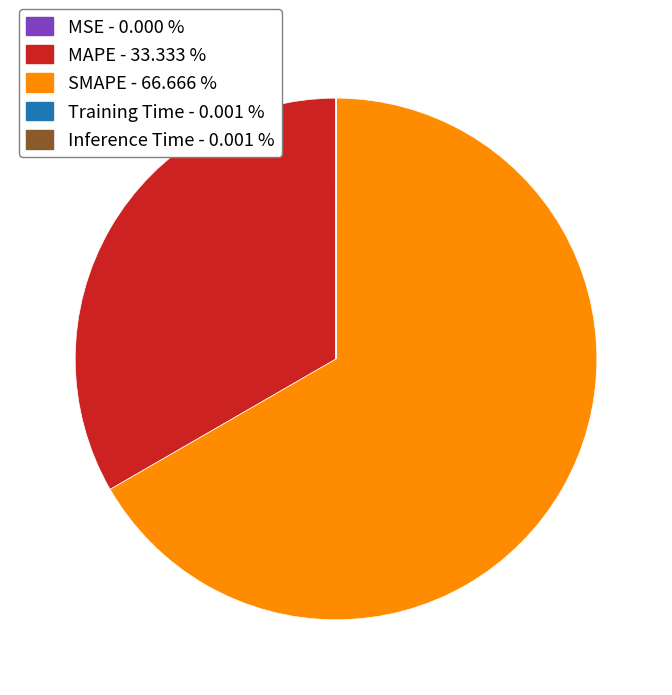

Does any single category account for the majority?

Yes